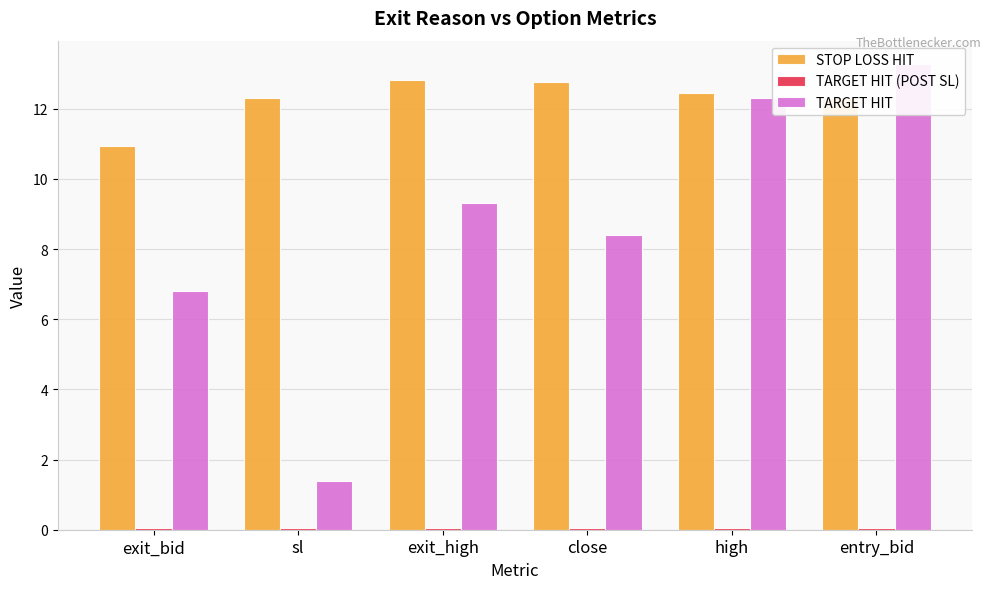

Which category has the highest value in the TARGET HIT series?

entry_bid